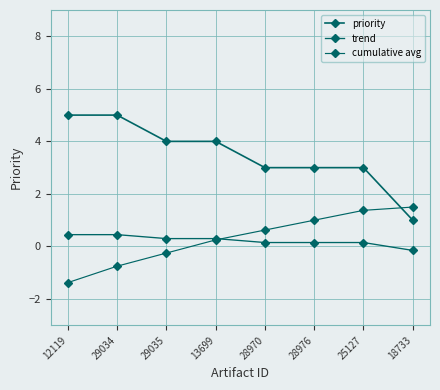

Does the chart have visible grid lines?

Yes